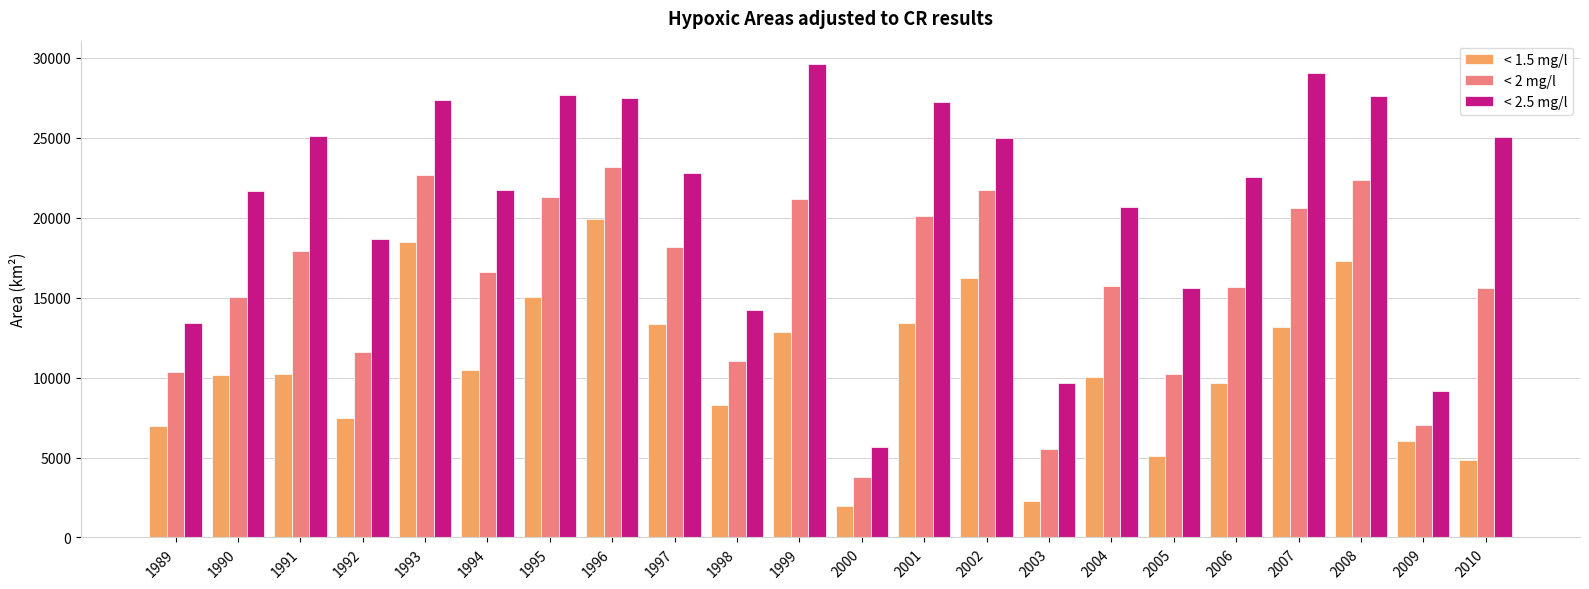

At which label does < 2 mg/l first exceed 16592?

1991